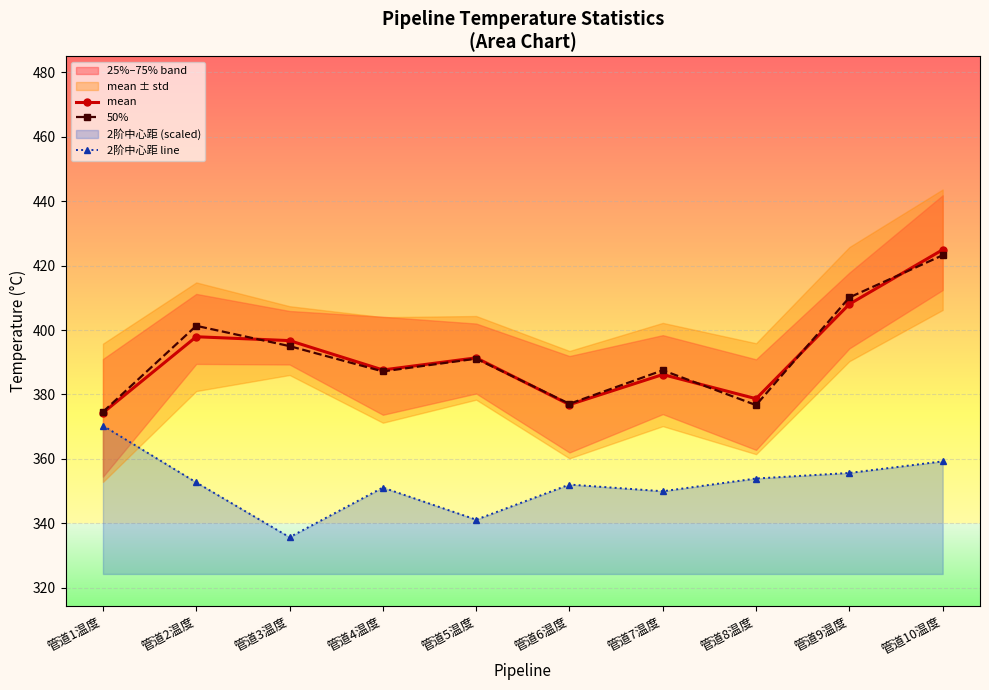

At which category is the sum across all series the highest?

管道10温度